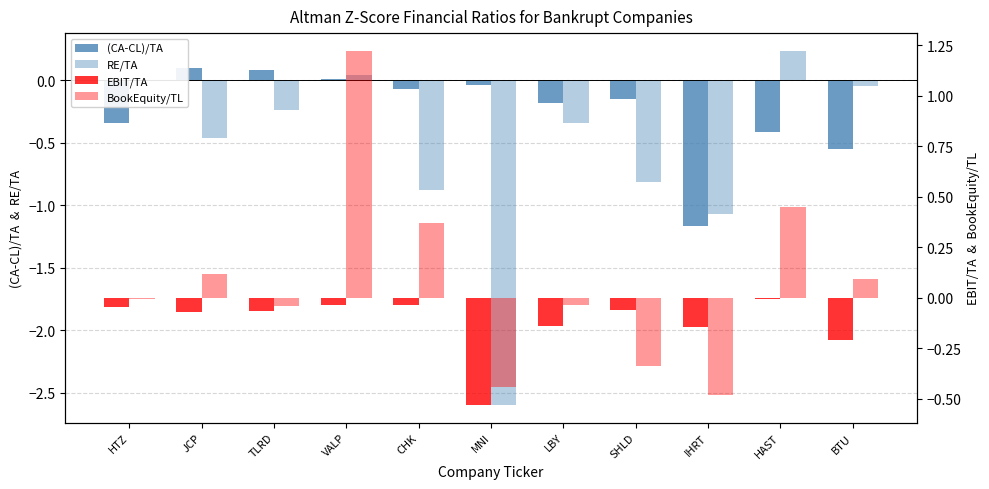

What is the spread (max minus min) of values at TLRD?

0.3